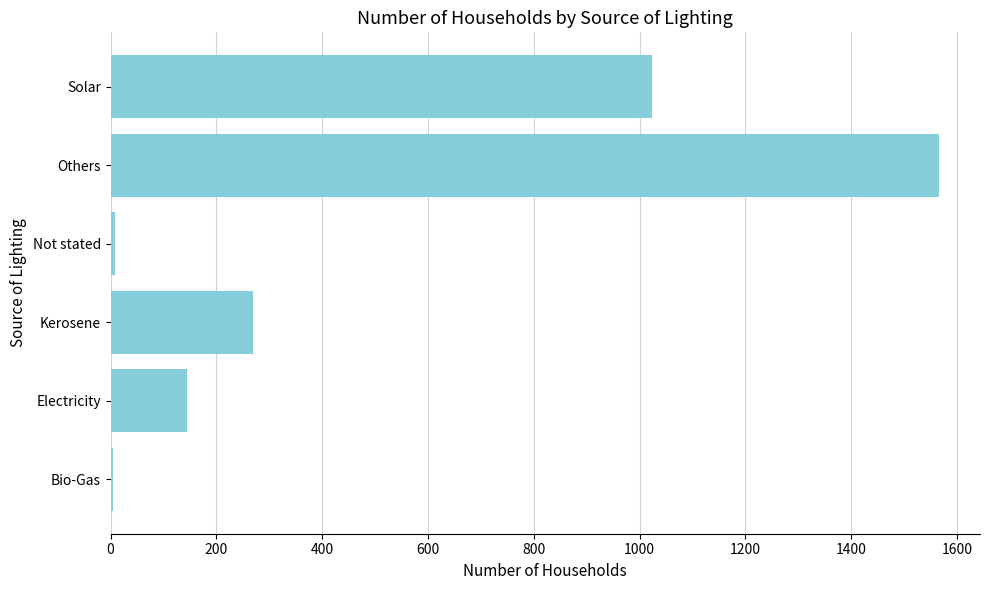

Where is the data nearest to the value 785?

Solar